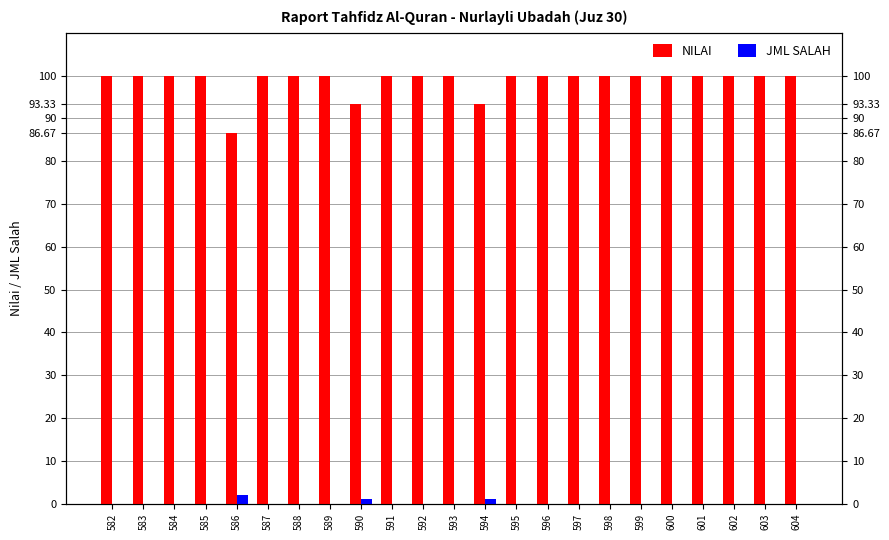

Are the bars grouped side by side (vs. stacked)?

Yes